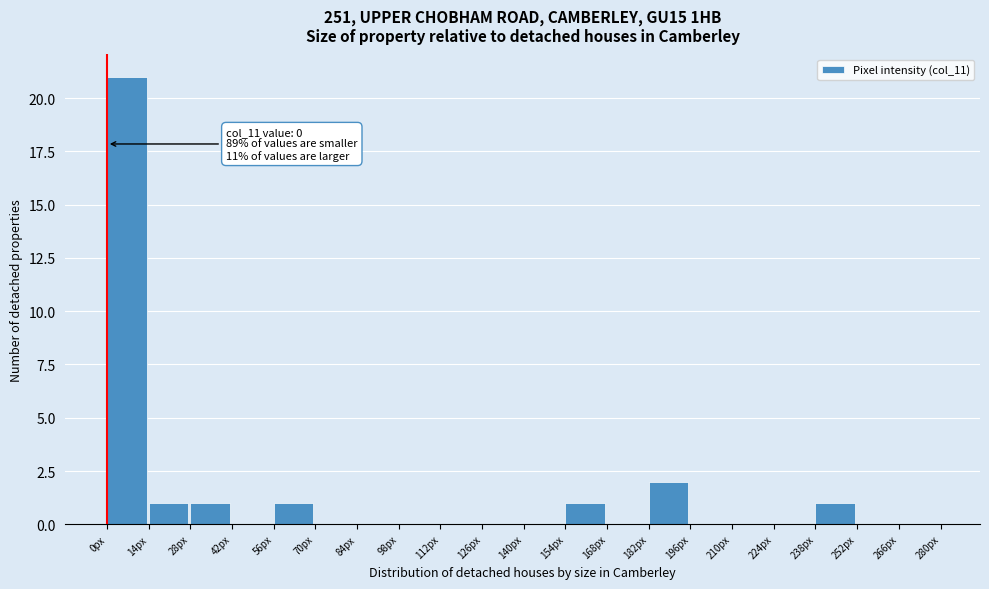

Which range on the x-axis has the tallest bar?

0 to 14